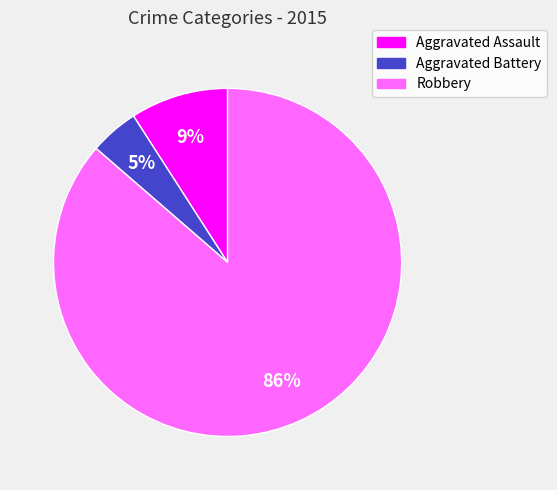

Approximately how many times larger is the value at Aggravated Battery compared to Robbery?

0.1